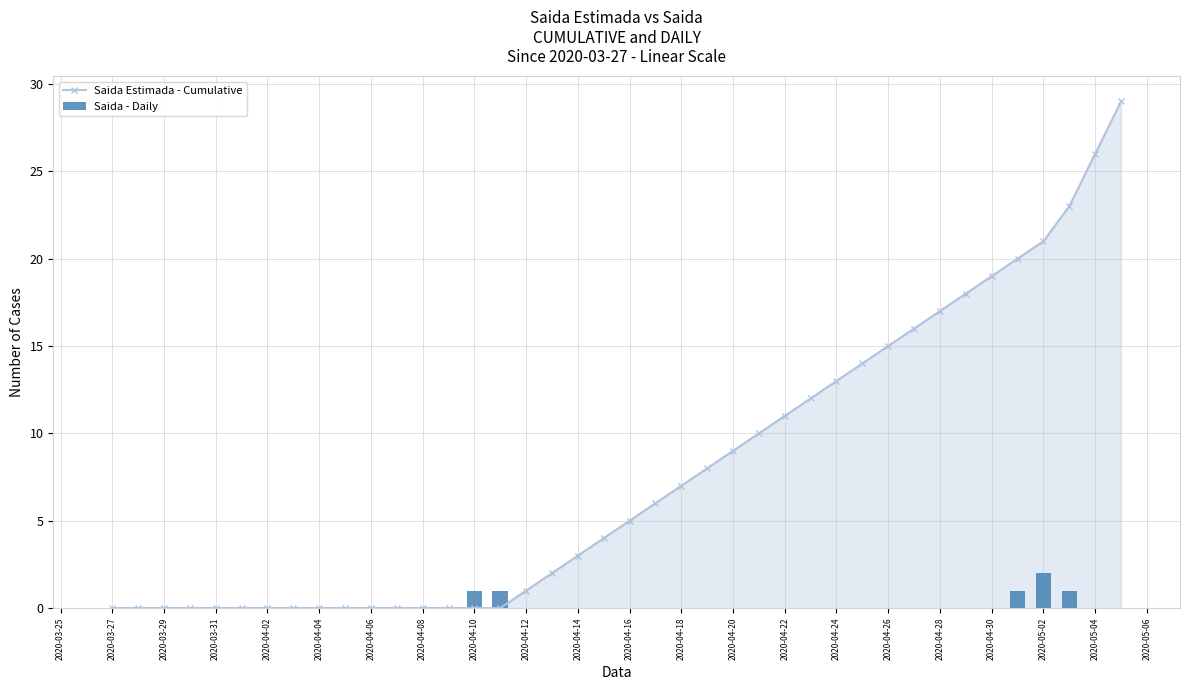

List the series in order of their overall mean, highest first.

Saida Estimada - Cumulative, Saida - Daily